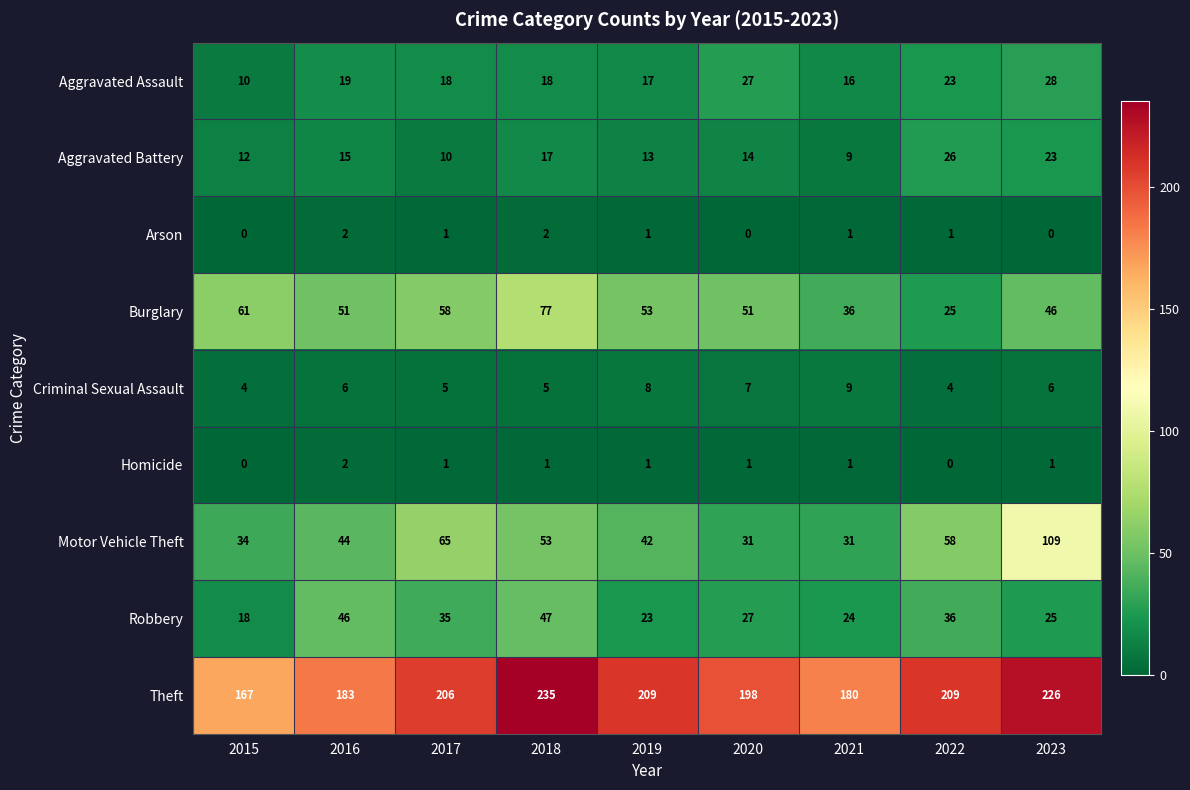

List the labels in order of Robbery value, smallest first.

2015, 2019, 2021, 2023, 2020, 2017, 2022, 2016, 2018